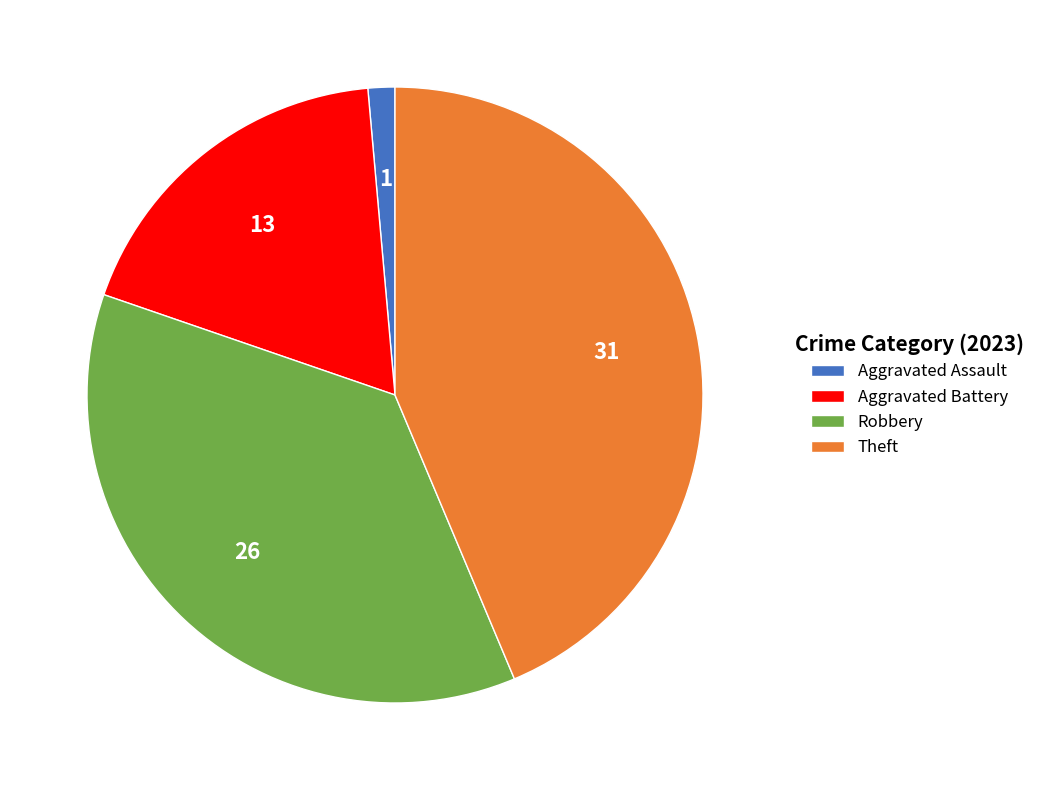

Which slice is the smallest?

Aggravated Assault